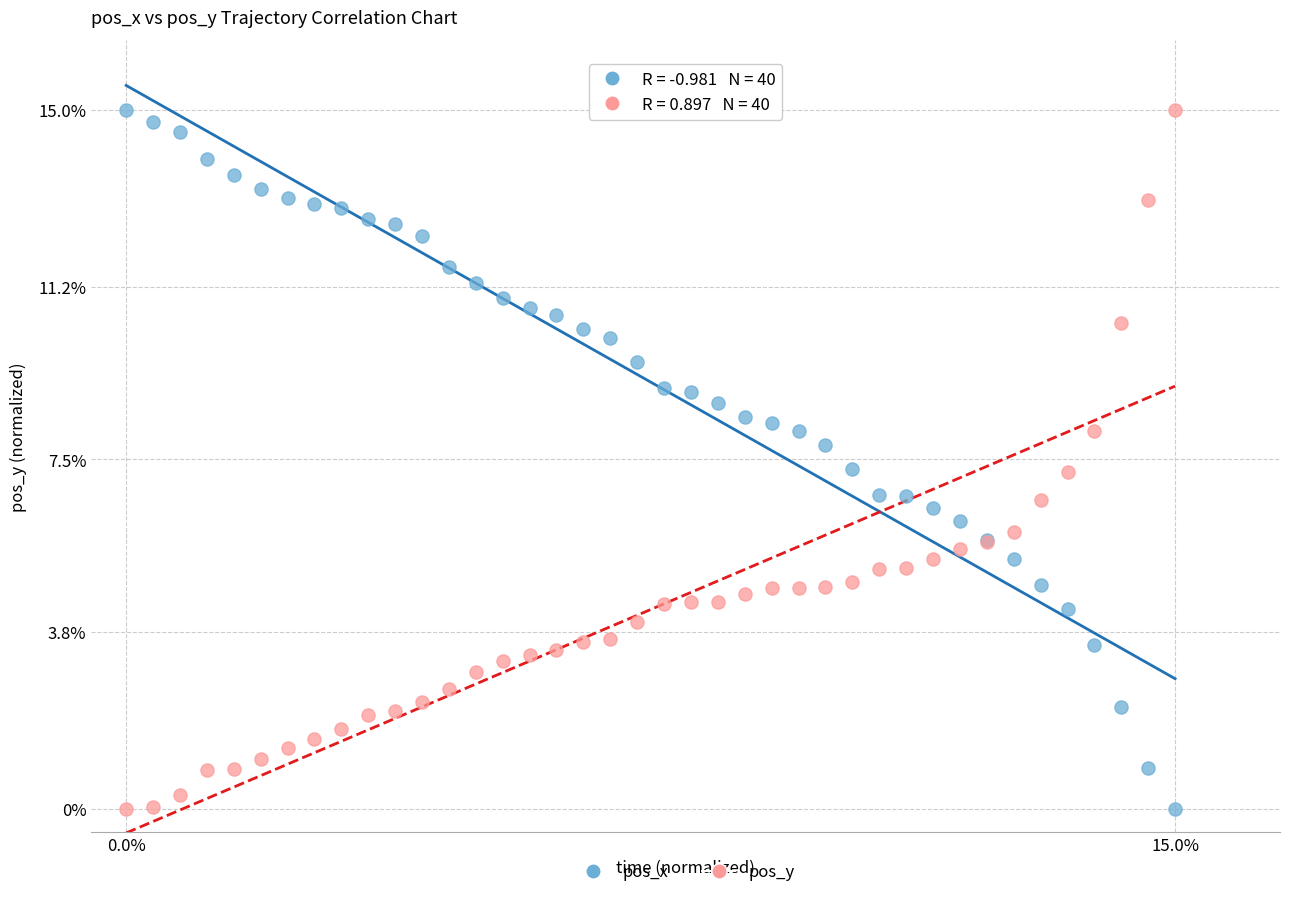

What are all the series names shown in the legend?

pos_x, pos_y